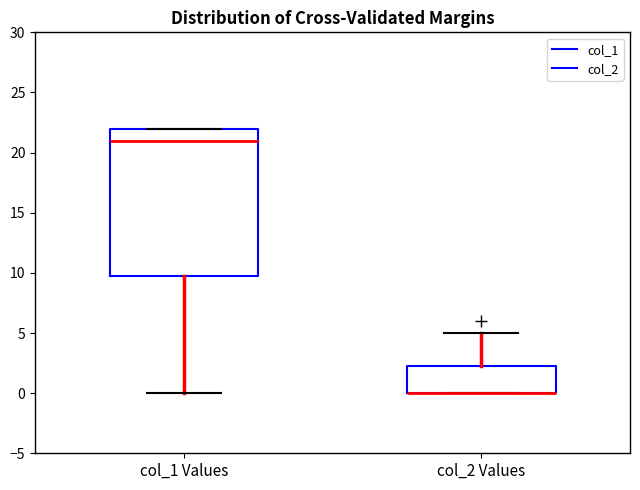

Comparing the boxes themselves (not the whiskers), which one is the tallest?

col_1 Values